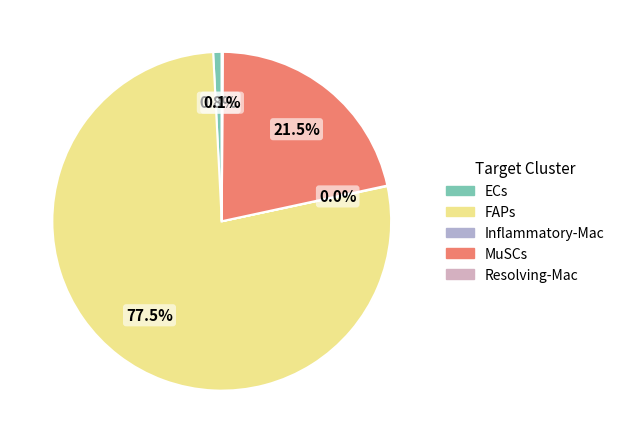

To the nearest percent, what percentage of the pie is ECs?

1%